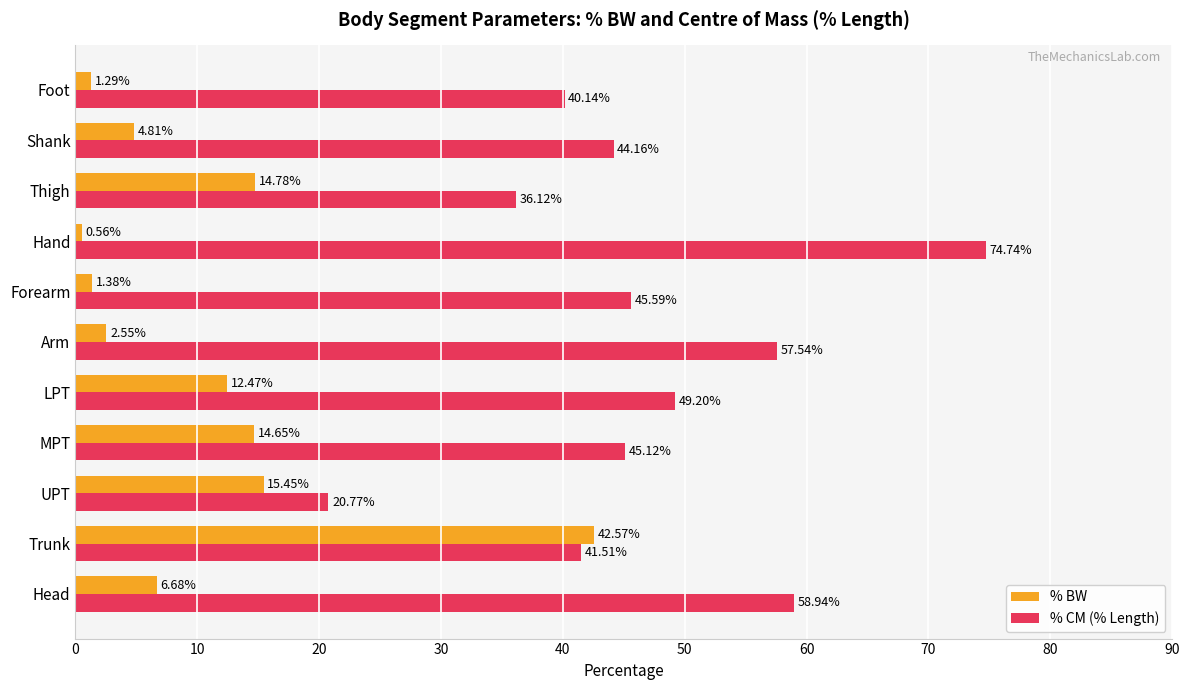

What is the minimum value for % CM (% Length)?

20.8